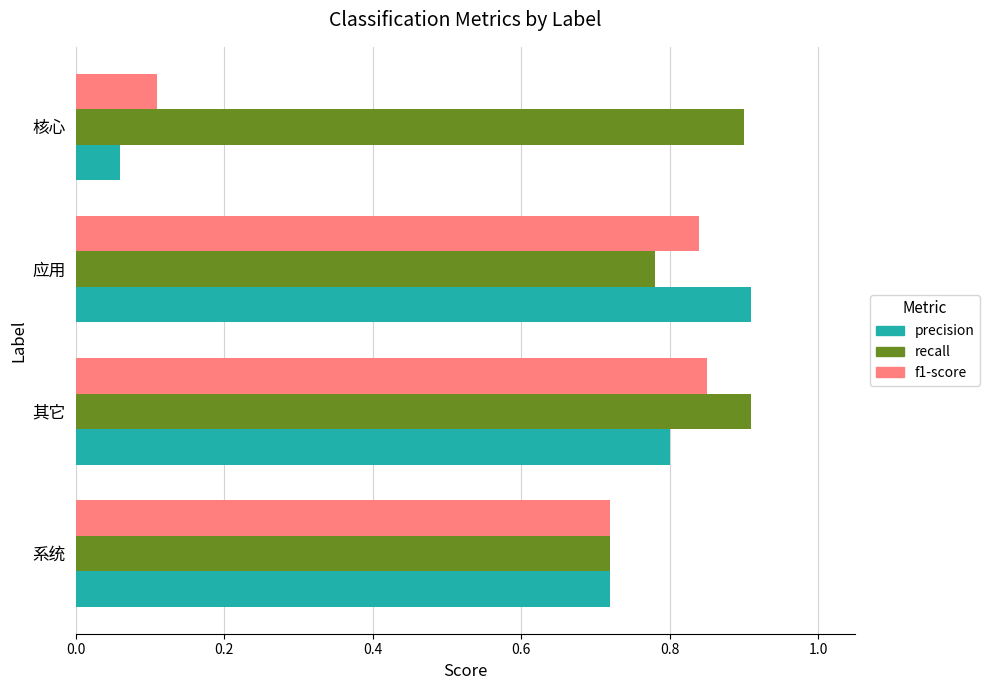

Which category has the lowest value in the precision series?

核心